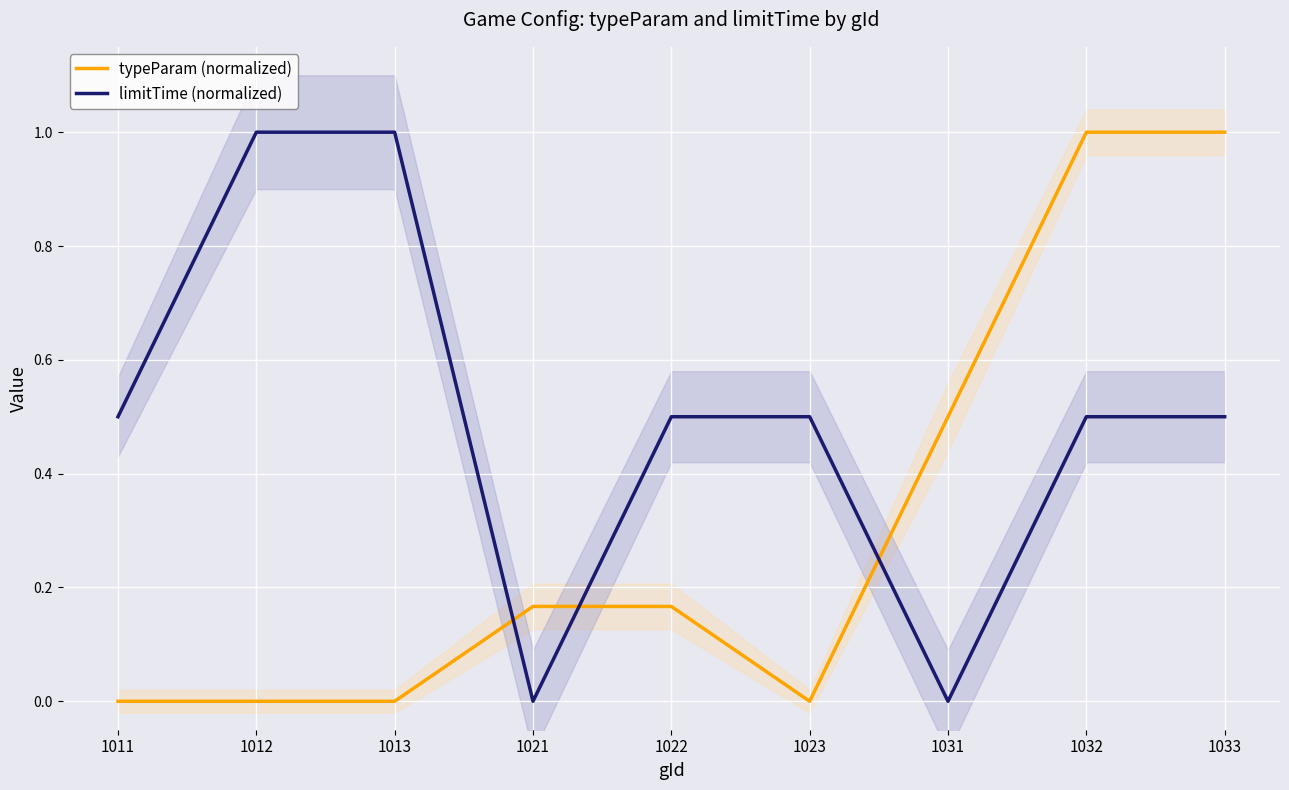

True or false: typeParam (normalized) has more than 0 points higher than both neighbors.

False